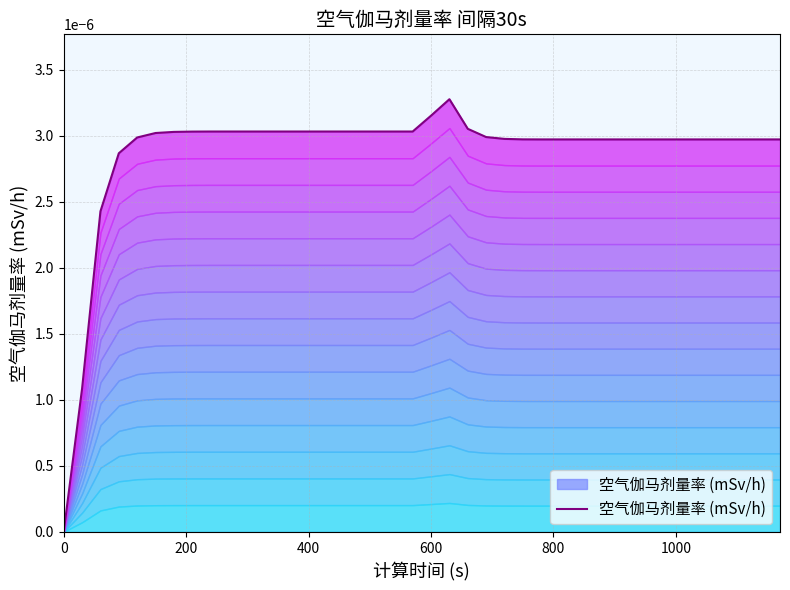

True or false: the data shows 0.0 at 0.

True